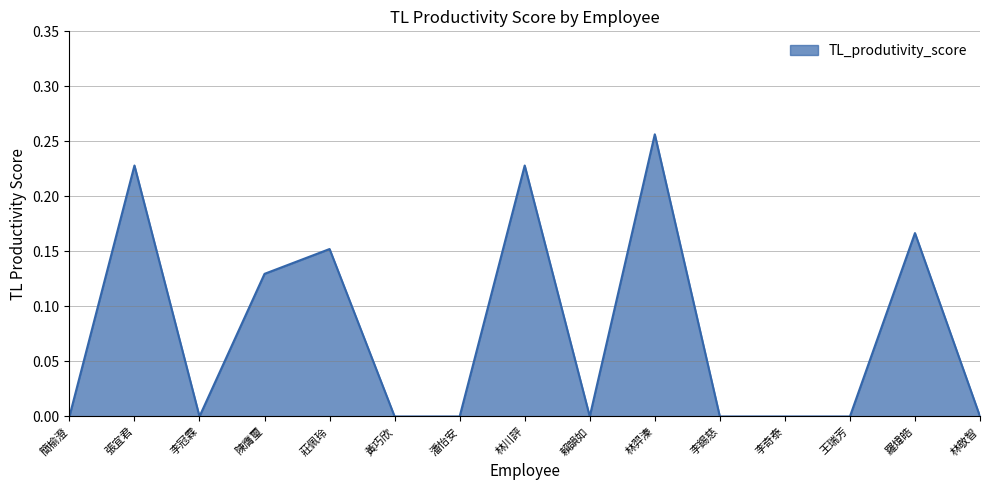

At which category does the chart reach its peak across all series?

林羿溱